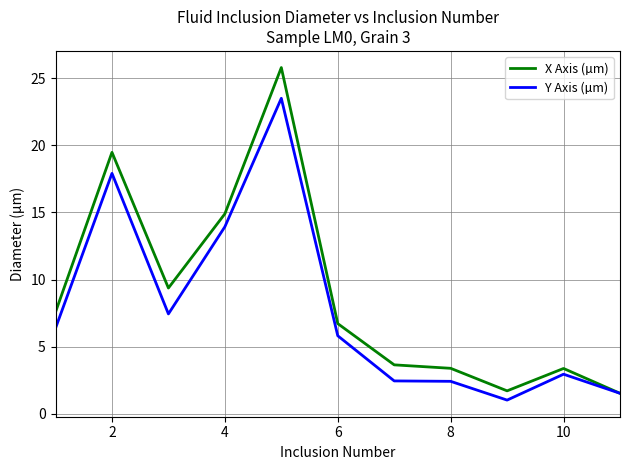

List the series in order of their peak value, lowest first.

Y Axis (µm), X Axis (µm)